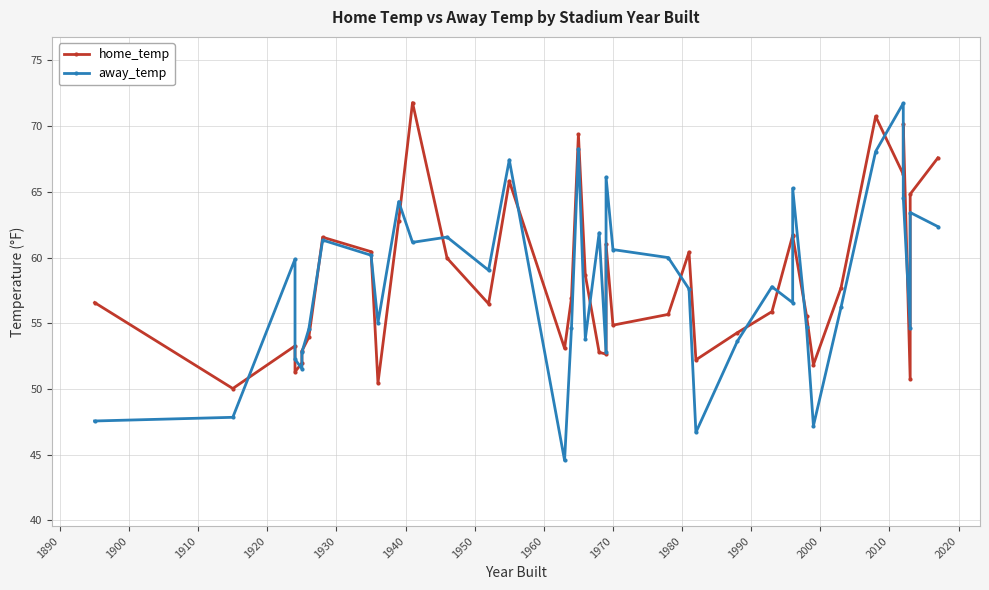

The value of home_temp at 37 is 35.2. True or false?

False